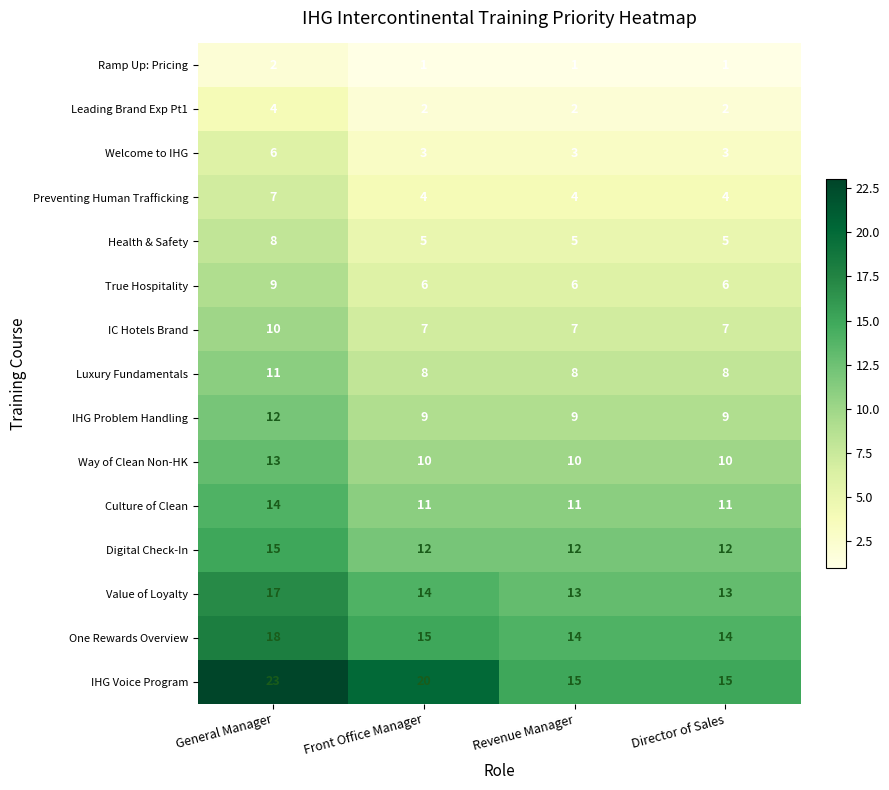

At which label is IHG Voice Program closest to 19?

Front Office Manager